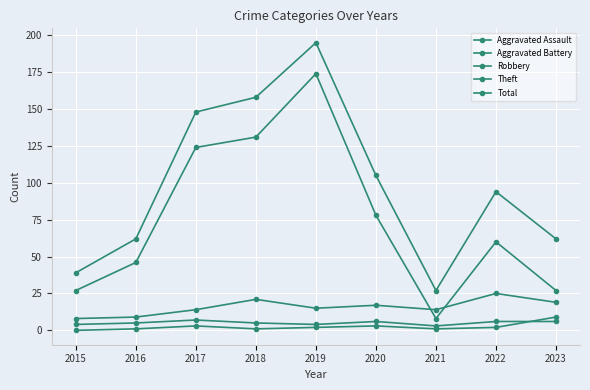

Count the number of categories in the chart.

9